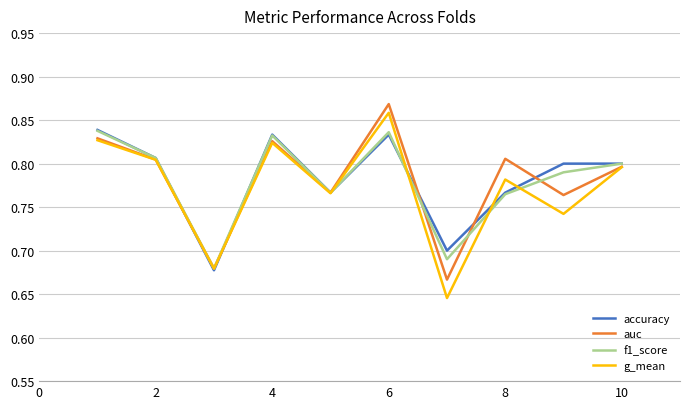

Which series has the widest spread of values?

g_mean